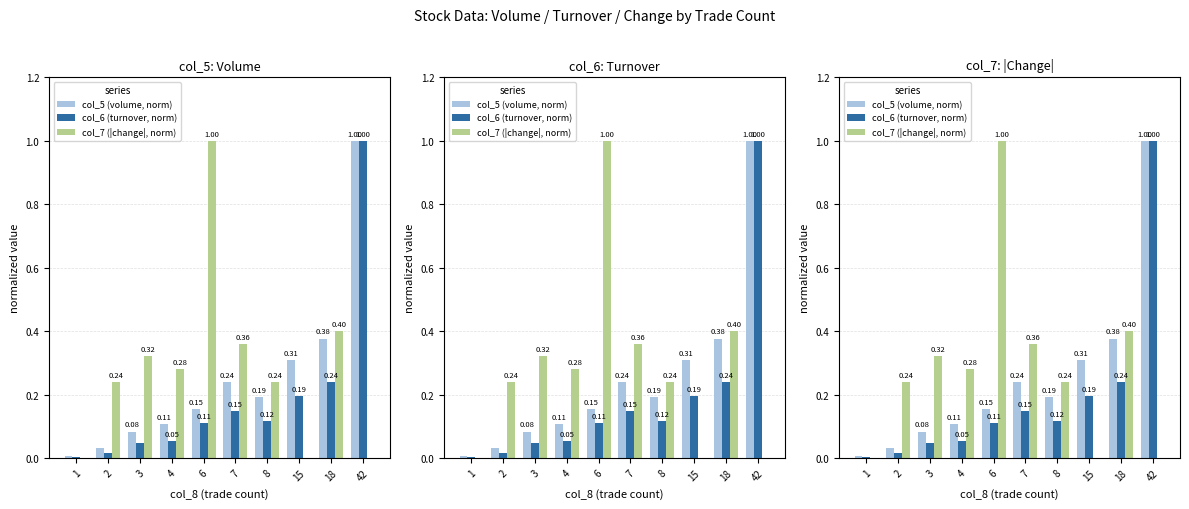

Are the bars horizontal?

No